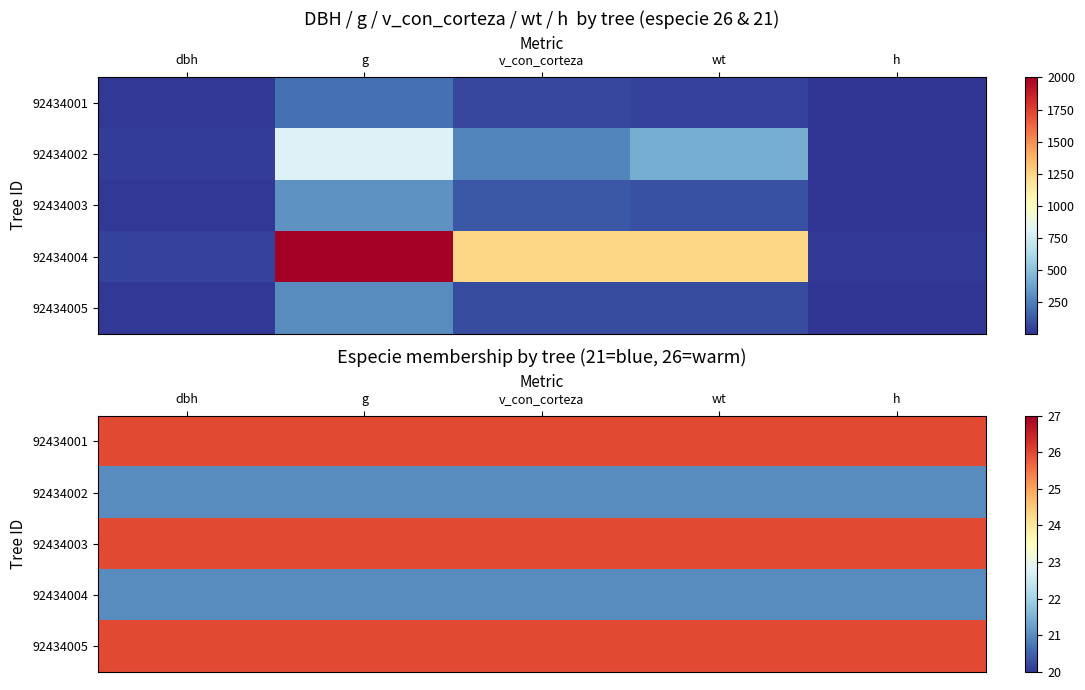

At which label is 92434001 closest to 26?

dbh